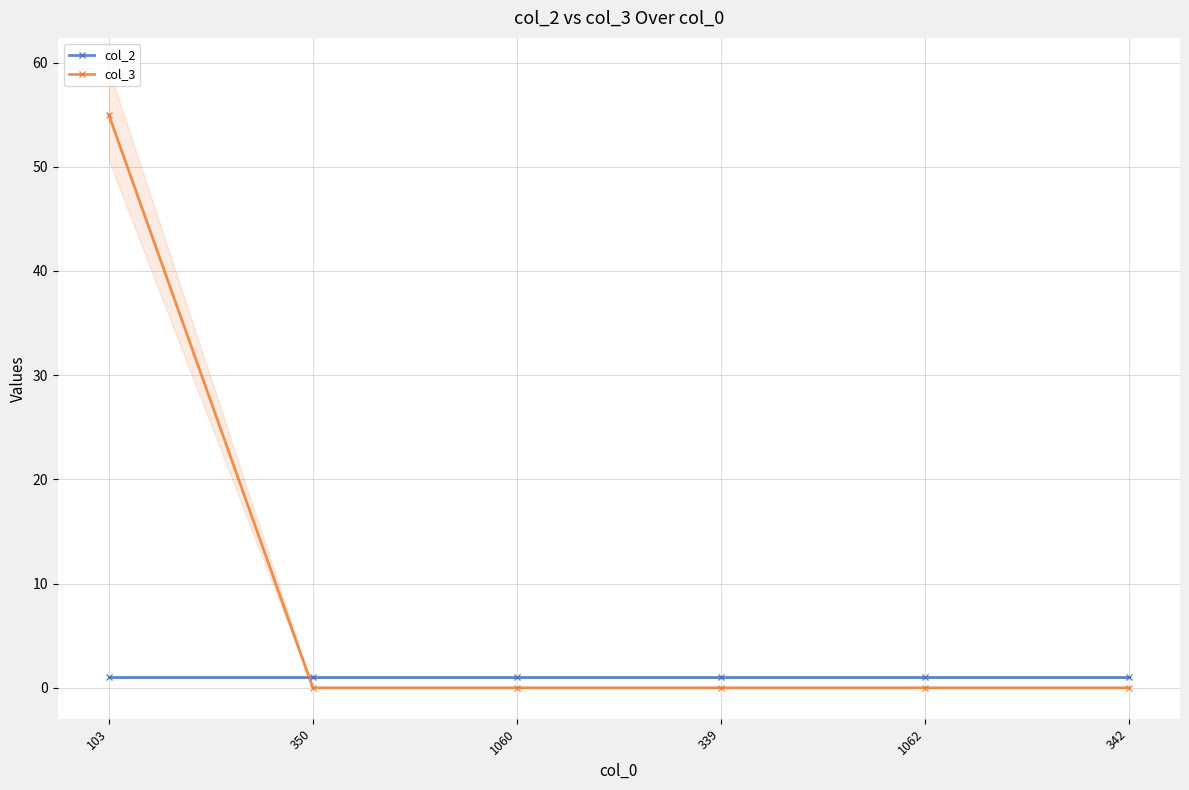

Is the value of col_3 at 342 greater than the value of col_2 at 1060?

No